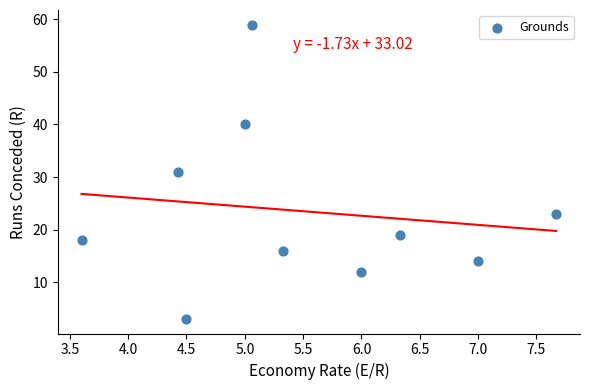

What is the range of Y values (max minus min)?

56